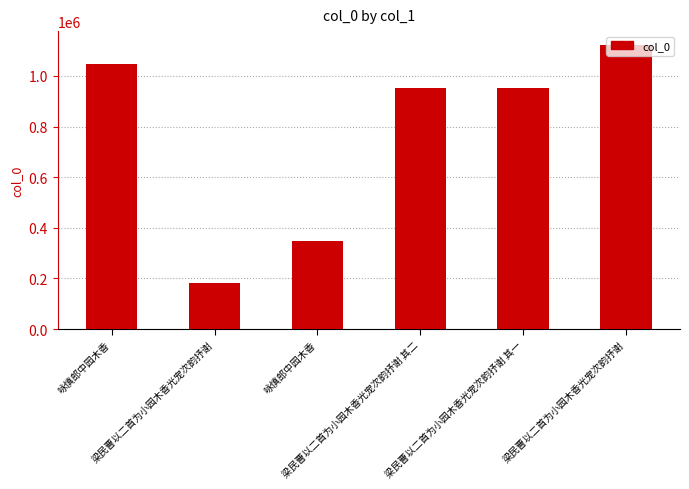

Reading left to right, extract all data points from this chart.

咏慎郎中园木香=1045466	梁民曹以二首为小园木香光宠次韵抒谢=183797	咏慎郎中园木香=346458	梁民曹以二首为小园木香光宠次韵抒谢 其二=952537	梁民曹以二首为小园木香光宠次韵抒谢 其一=952538	梁民曹以二首为小园木香光宠次韵抒谢=1121302